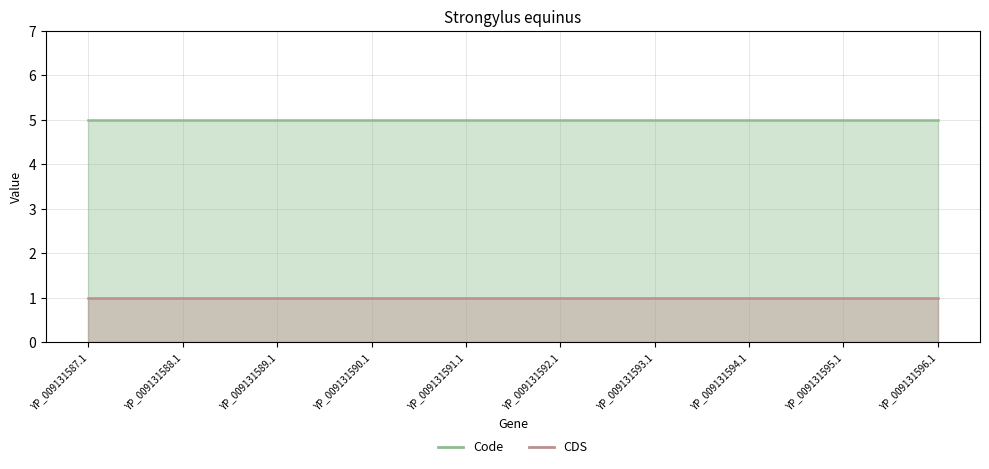

True or false: Code has more than 1 interior local peaks.

False